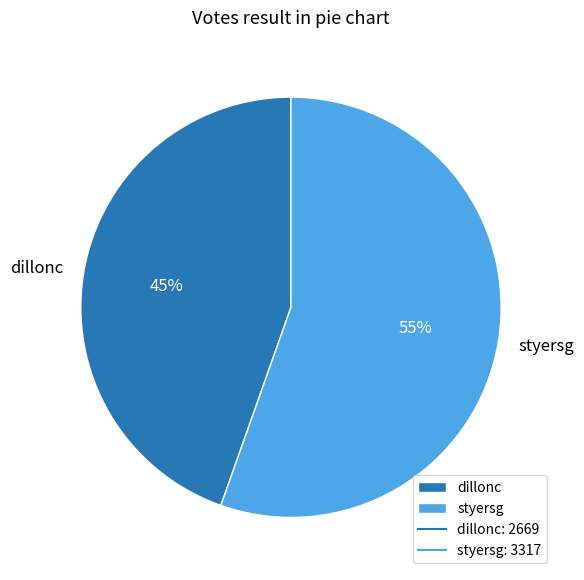

To the nearest percent, what percentage of the pie is dillonc?

45%